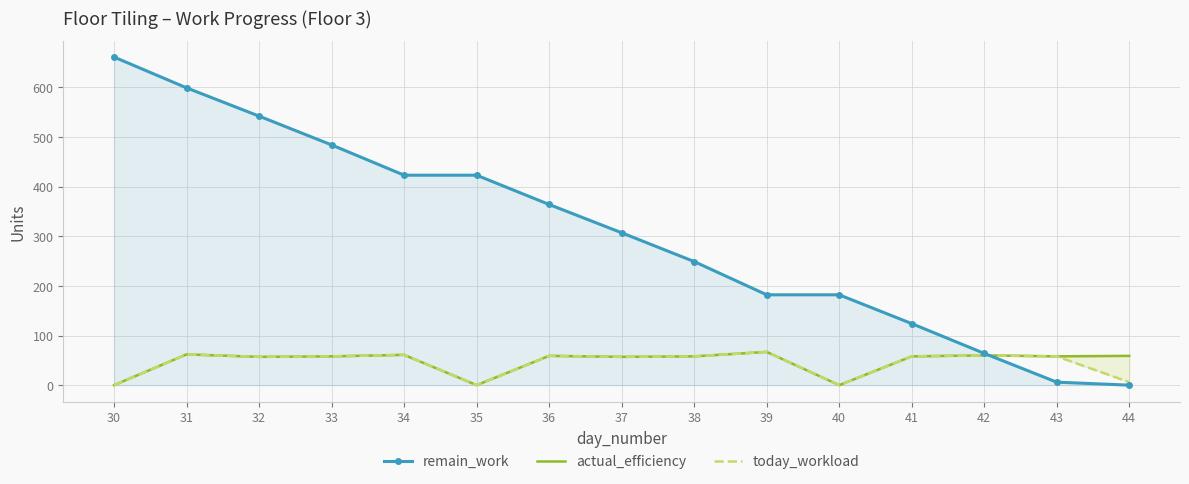

At 32, list the series in order from smallest to largest.

actual_efficiency, today_workload, remain_work